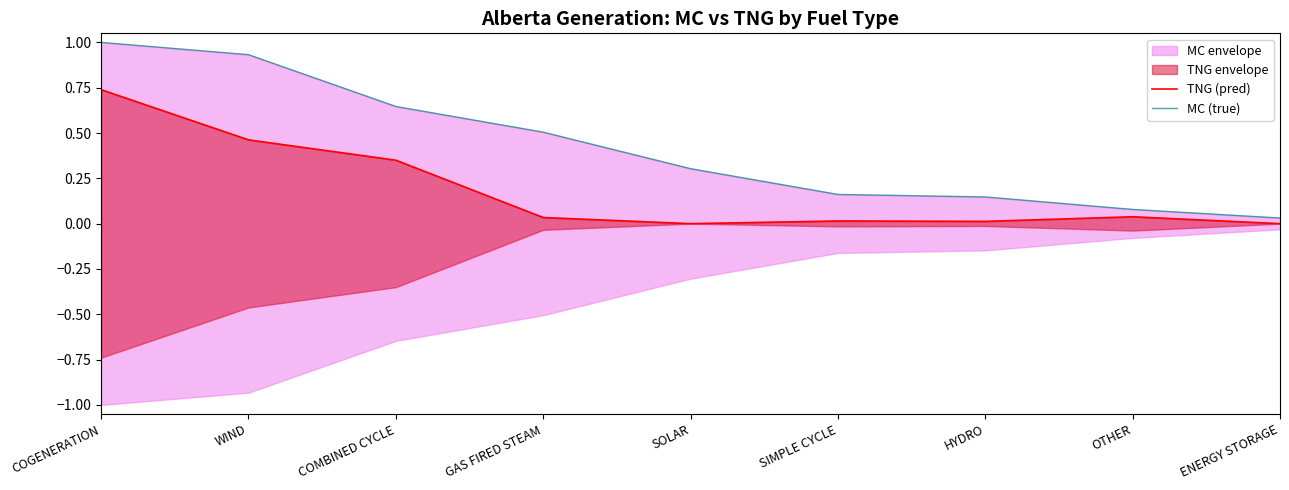

At which category does TNG (pred) reach its first local valley?

SOLAR